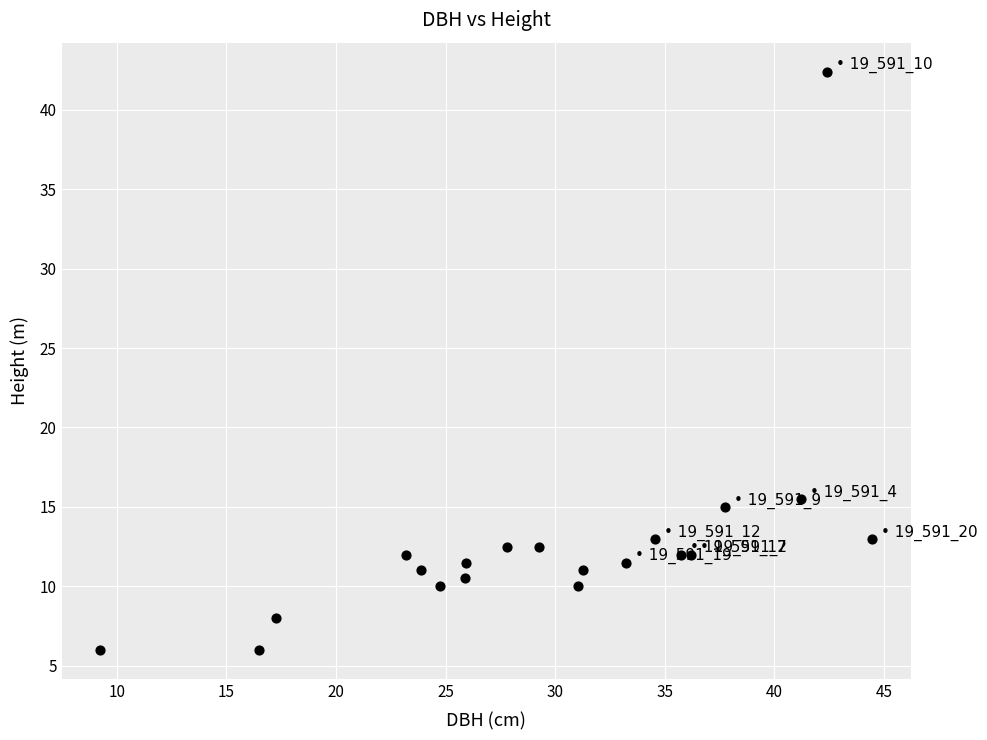

What Y value in the scatter plot is closest to 24?

15.5